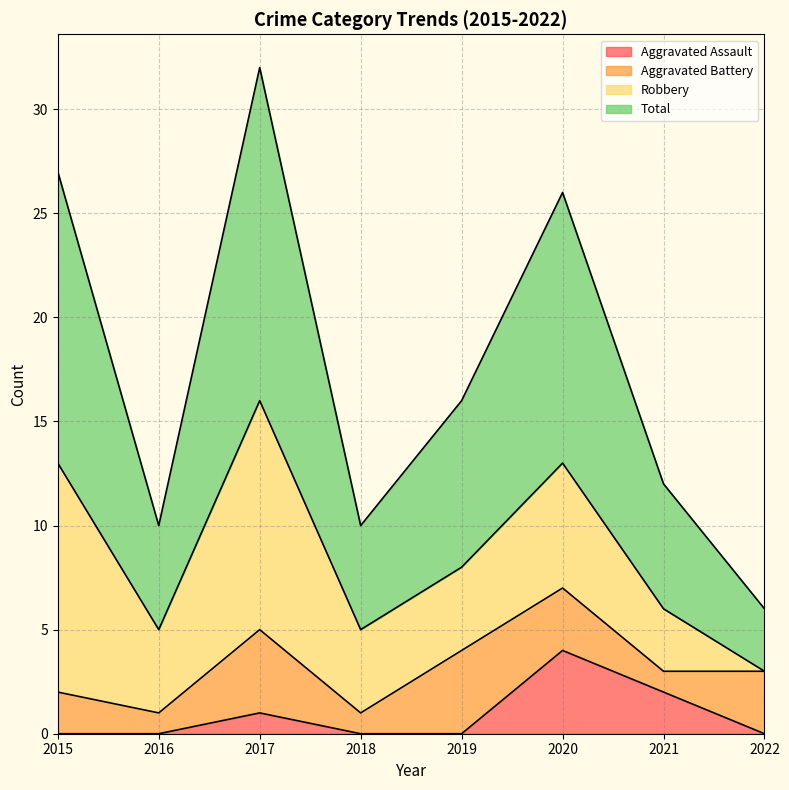

At which label is Aggravated Assault closest to 2?

2021